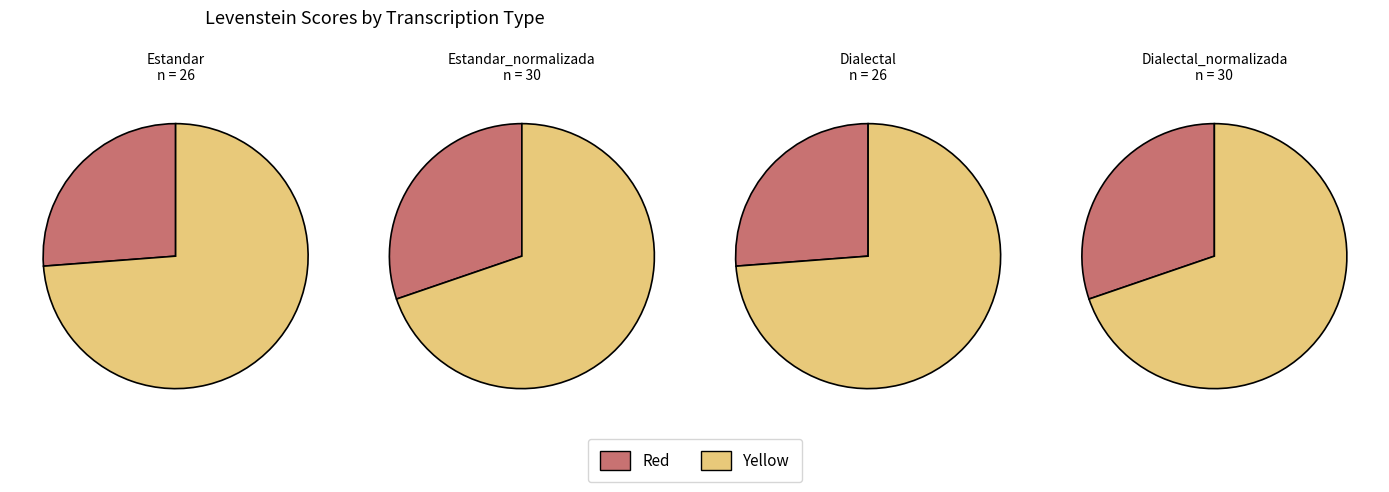

What is the ratio of the value at Dialectal to the value at Estandar?

1.0